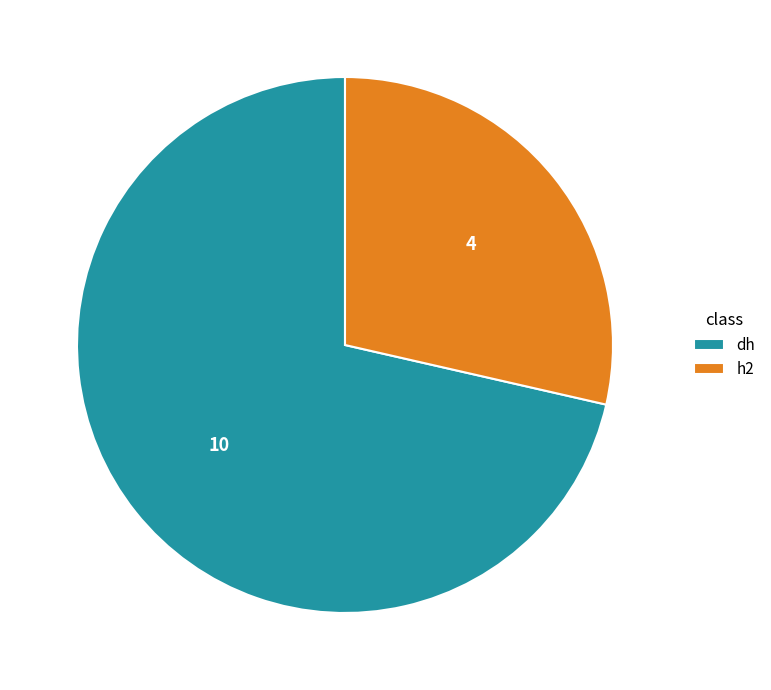

Which slice is the smallest?

h2